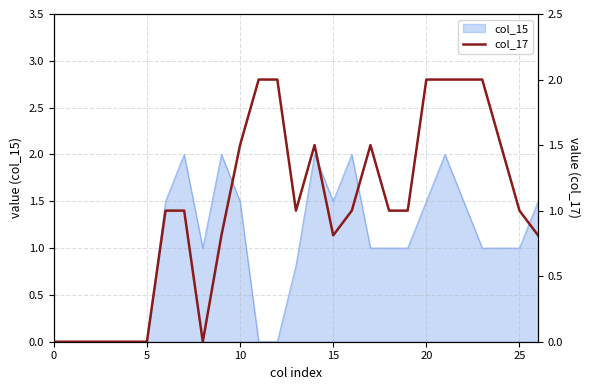

What is the difference between the values at 16 and 8?

1.0